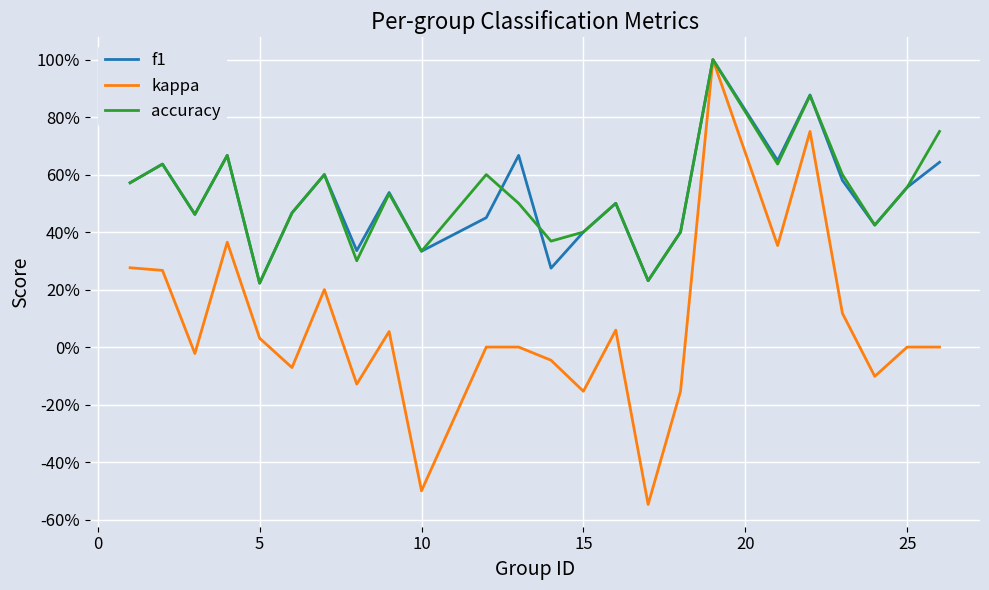

Reading right to left, extract all data points from this chart.

f1: 0.6	0.6	0.4	0.6	0.9	0.6	1.0	0.4	0.2	0.5	0.4	0.3	0.7	0.5	0.3	0.5	0.3	0.6	0.5	0.2	0.7	0.5	0.6	0.6
kappa: 0.0	0.0	-0.1	0.1	0.8	0.4	1.0	-0.2	-0.5	0.1	-0.2	-0.0	0.0	0.0	-0.5	0.1	-0.1	0.2	-0.1	0.0	0.4	-0.0	0.3	0.3
accuracy: 0.8	0.6	0.4	0.6	0.9	0.6	1.0	0.4	0.2	0.5	0.4	0.4	0.5	0.6	0.3	0.5	0.3	0.6	0.5	0.2	0.7	0.5	0.6	0.6